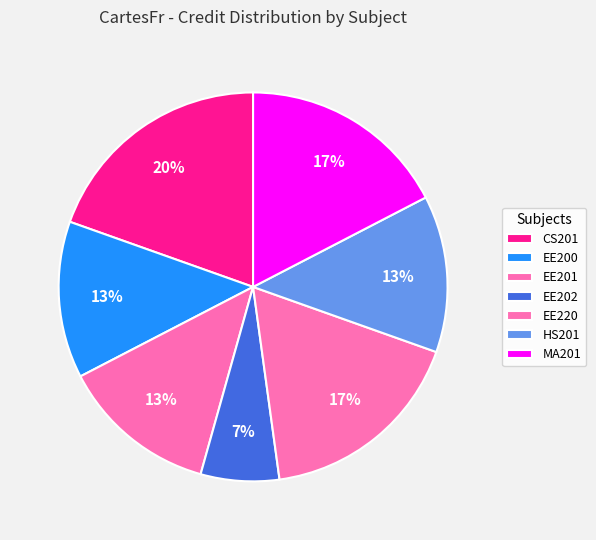

Rank the categories by value from highest to lowest.

CS201, EE220, MA201, EE200, EE201, HS201, EE202